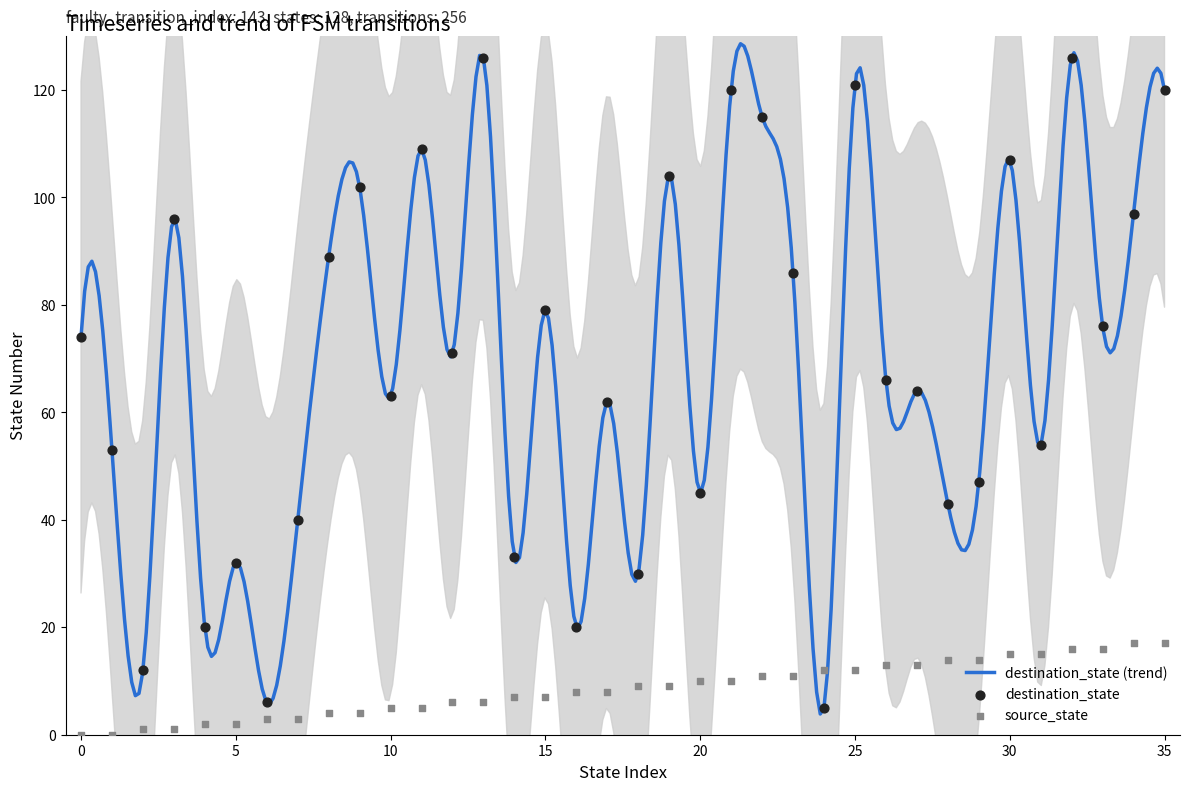

What is the total value across all series at 28?

57